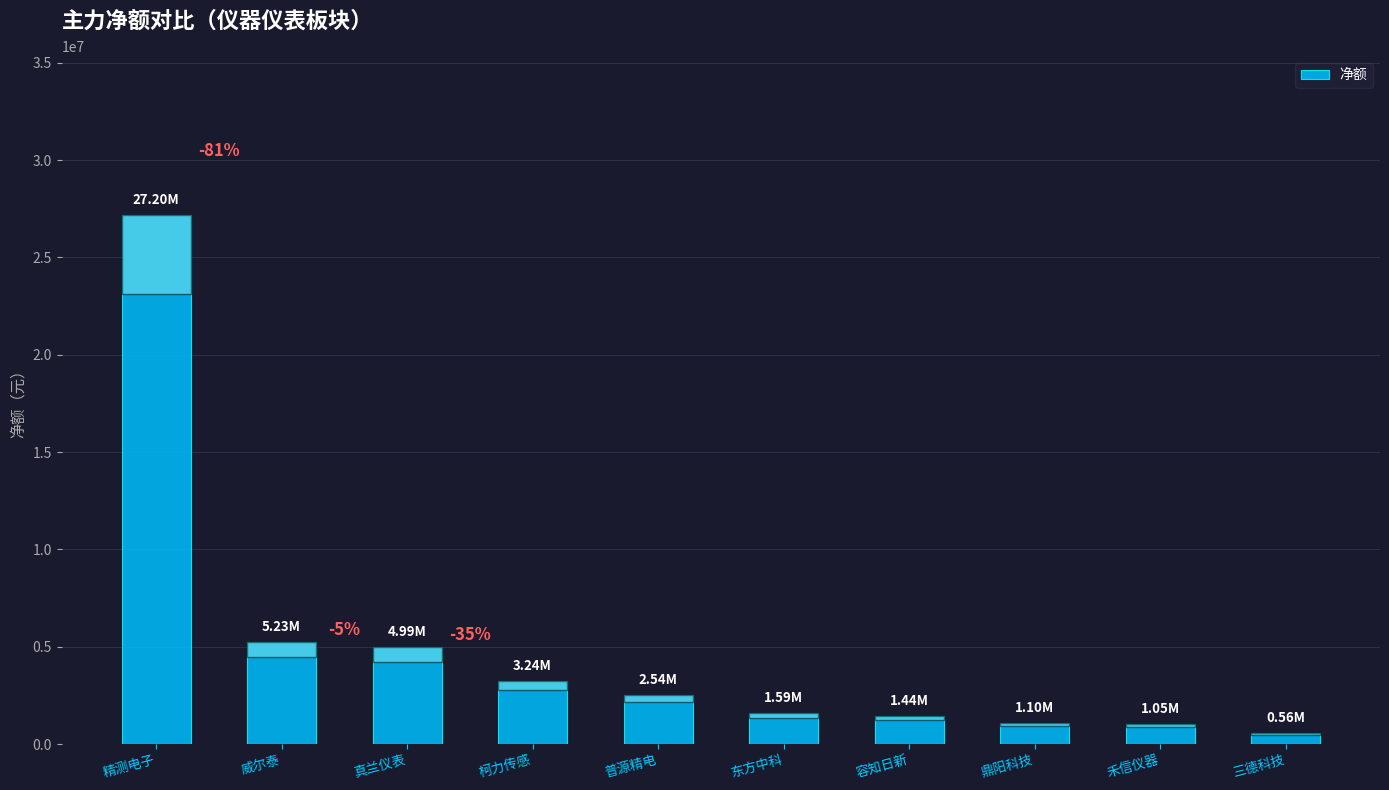

What is the maximum value shown in the chart?

27201247